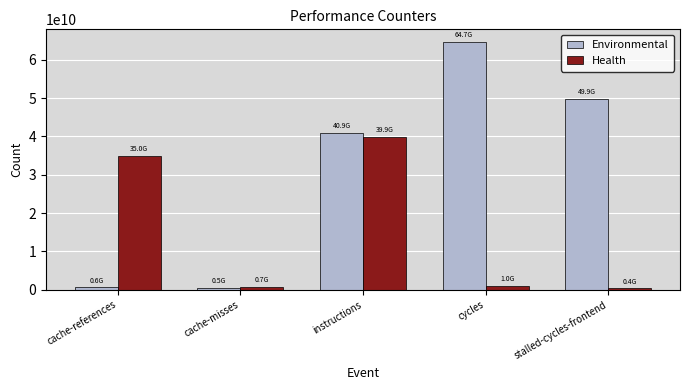

What is the label of the 1st bar from the right?

stalled-cycles-frontend